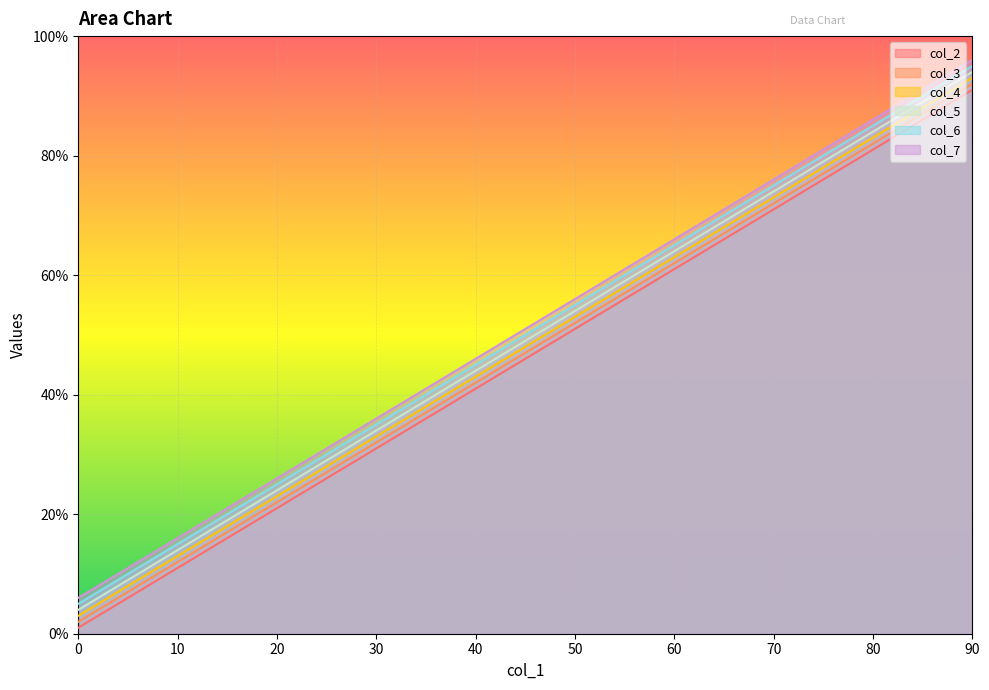

What value does the col_4 series have at 90, to the nearest 5?

95